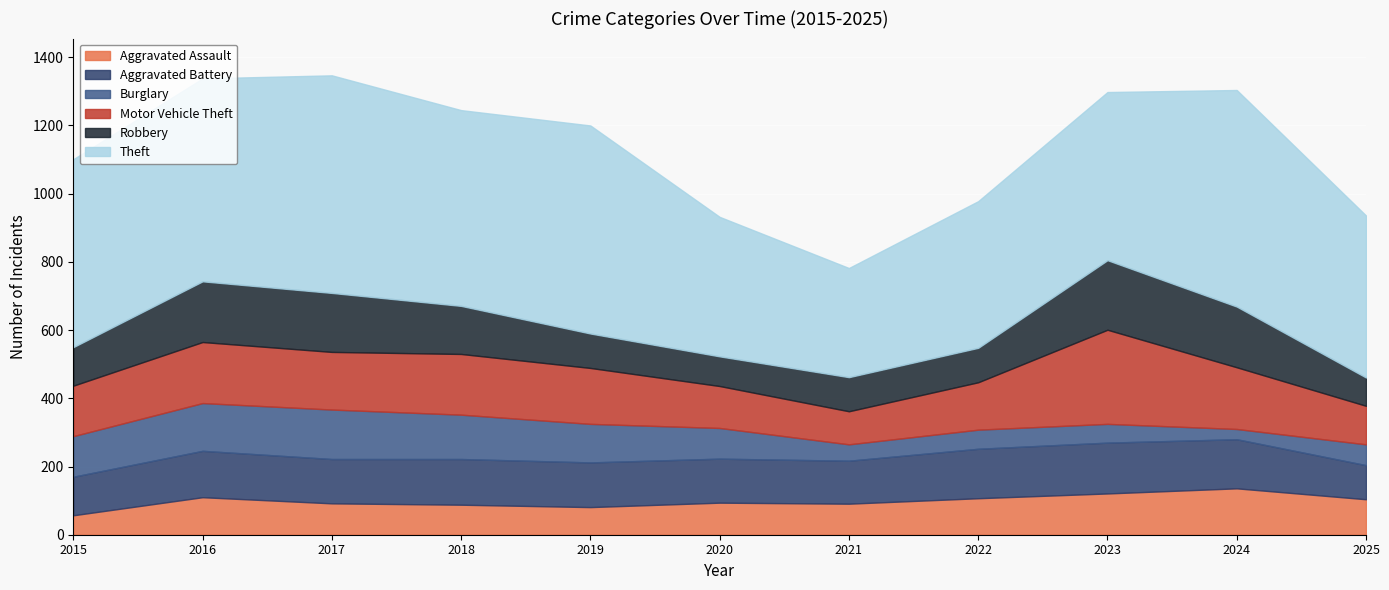

Rank the series by their maximum value, from highest to lowest.

Theft, Motor Vehicle Theft, Robbery, Aggravated Battery, Burglary, Aggravated Assault